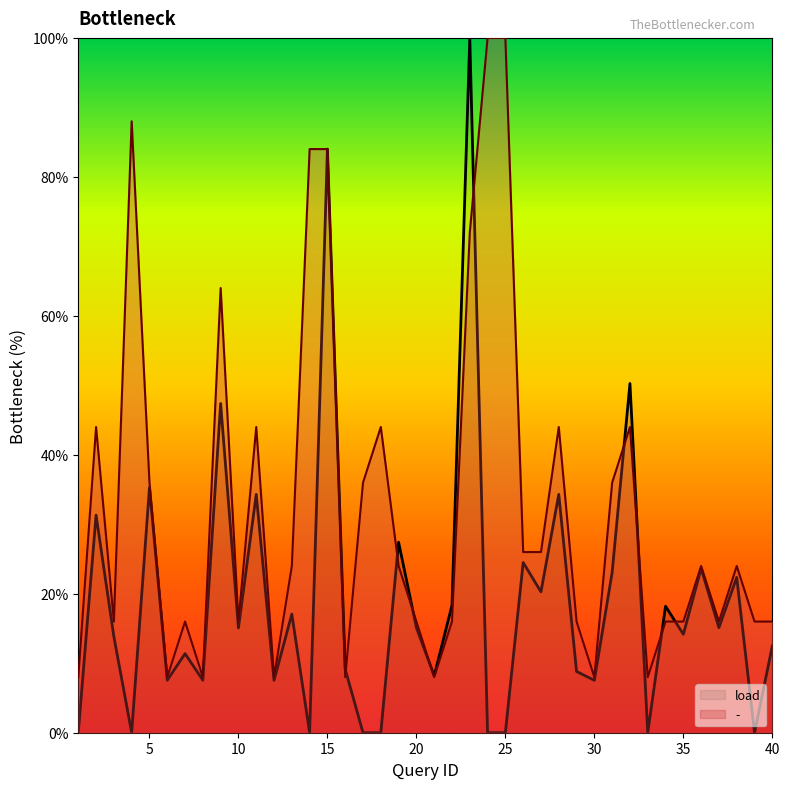

Between which two adjacent categories do dash and load first intersect?

15 and 16